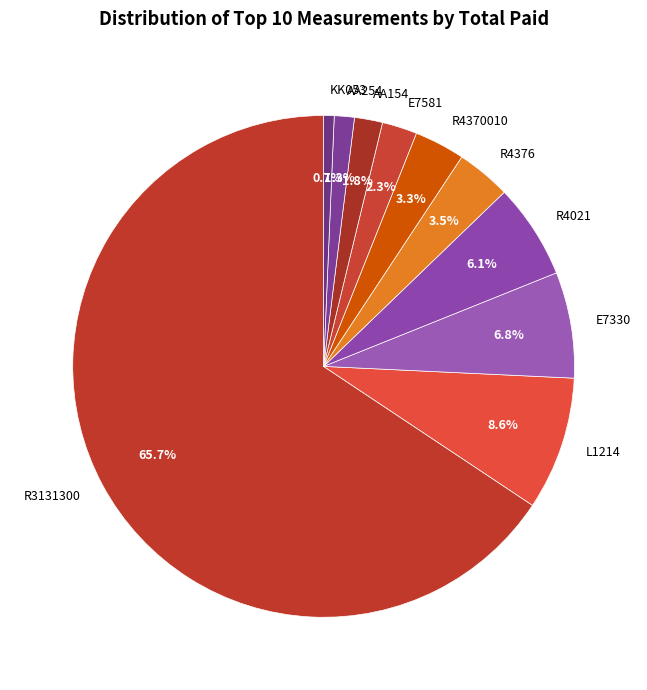

To the nearest percent, what percentage of the pie is L1214?

9%